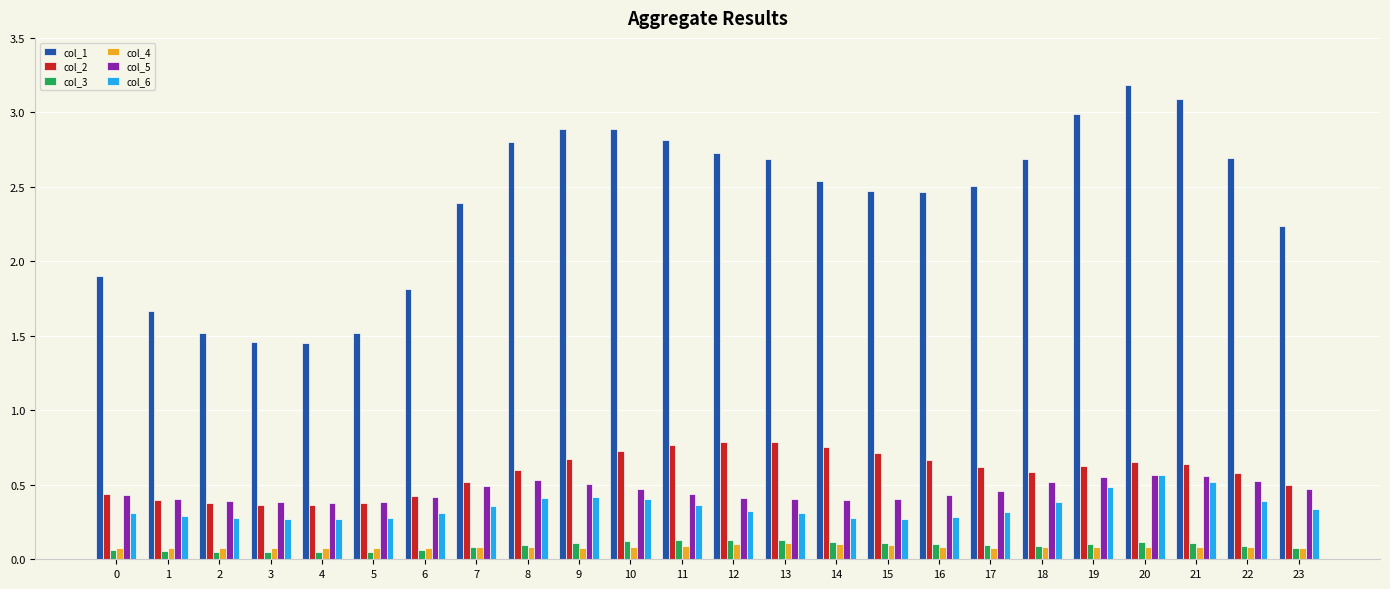

The col_6 series shows 0.5 at 7. True or false?

False